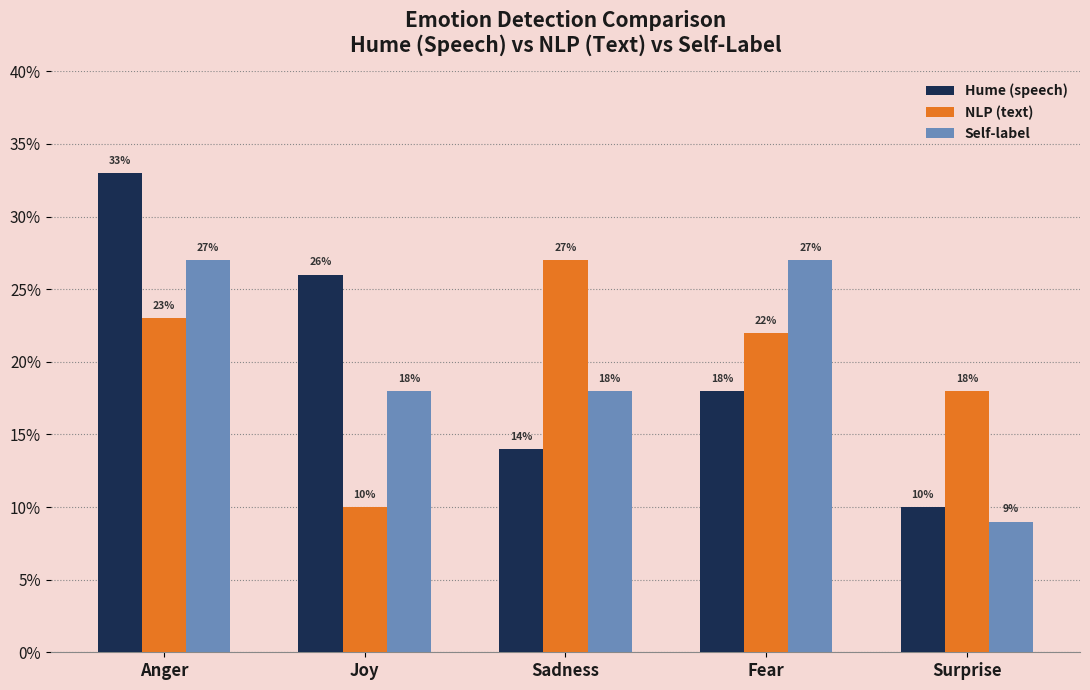

Are the bars horizontal?

No